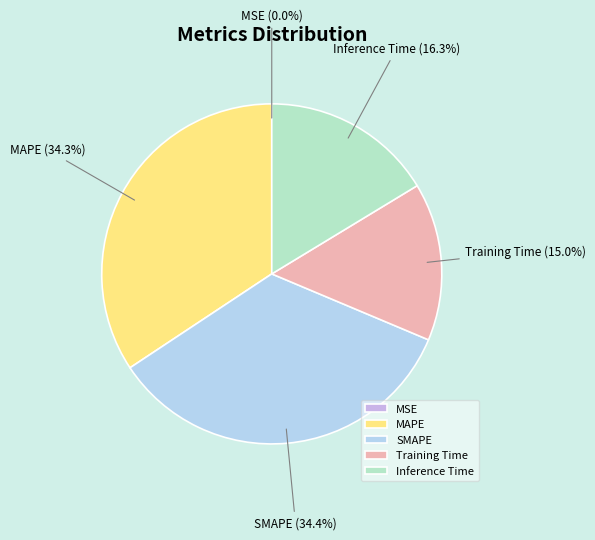

To the nearest percent, what is the difference between the largest and smallest slice percentages?

34%